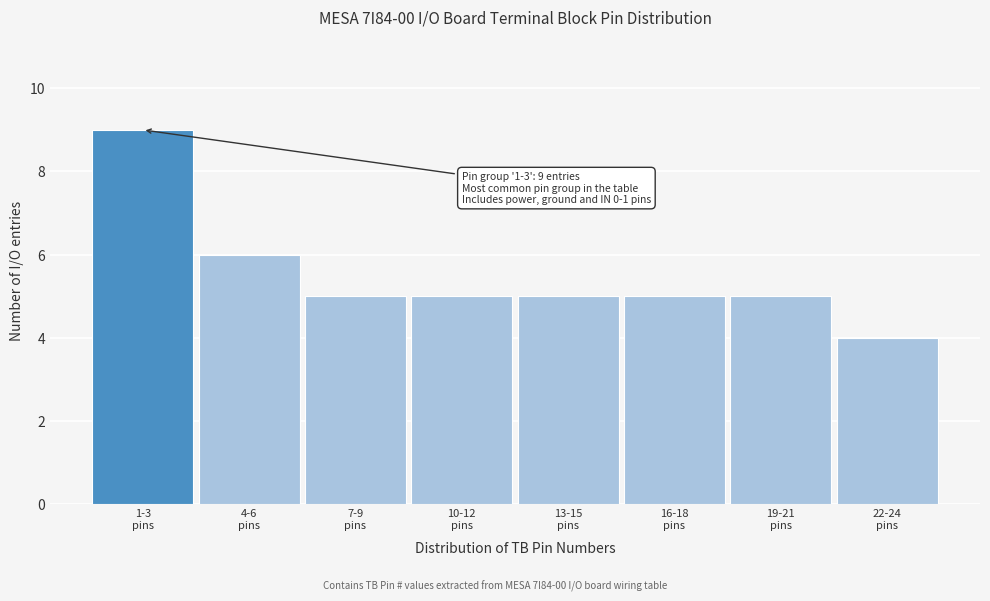

Reading right to left, transcribe all the data shown in this chart.

4	5	5	5	5	5	6	9